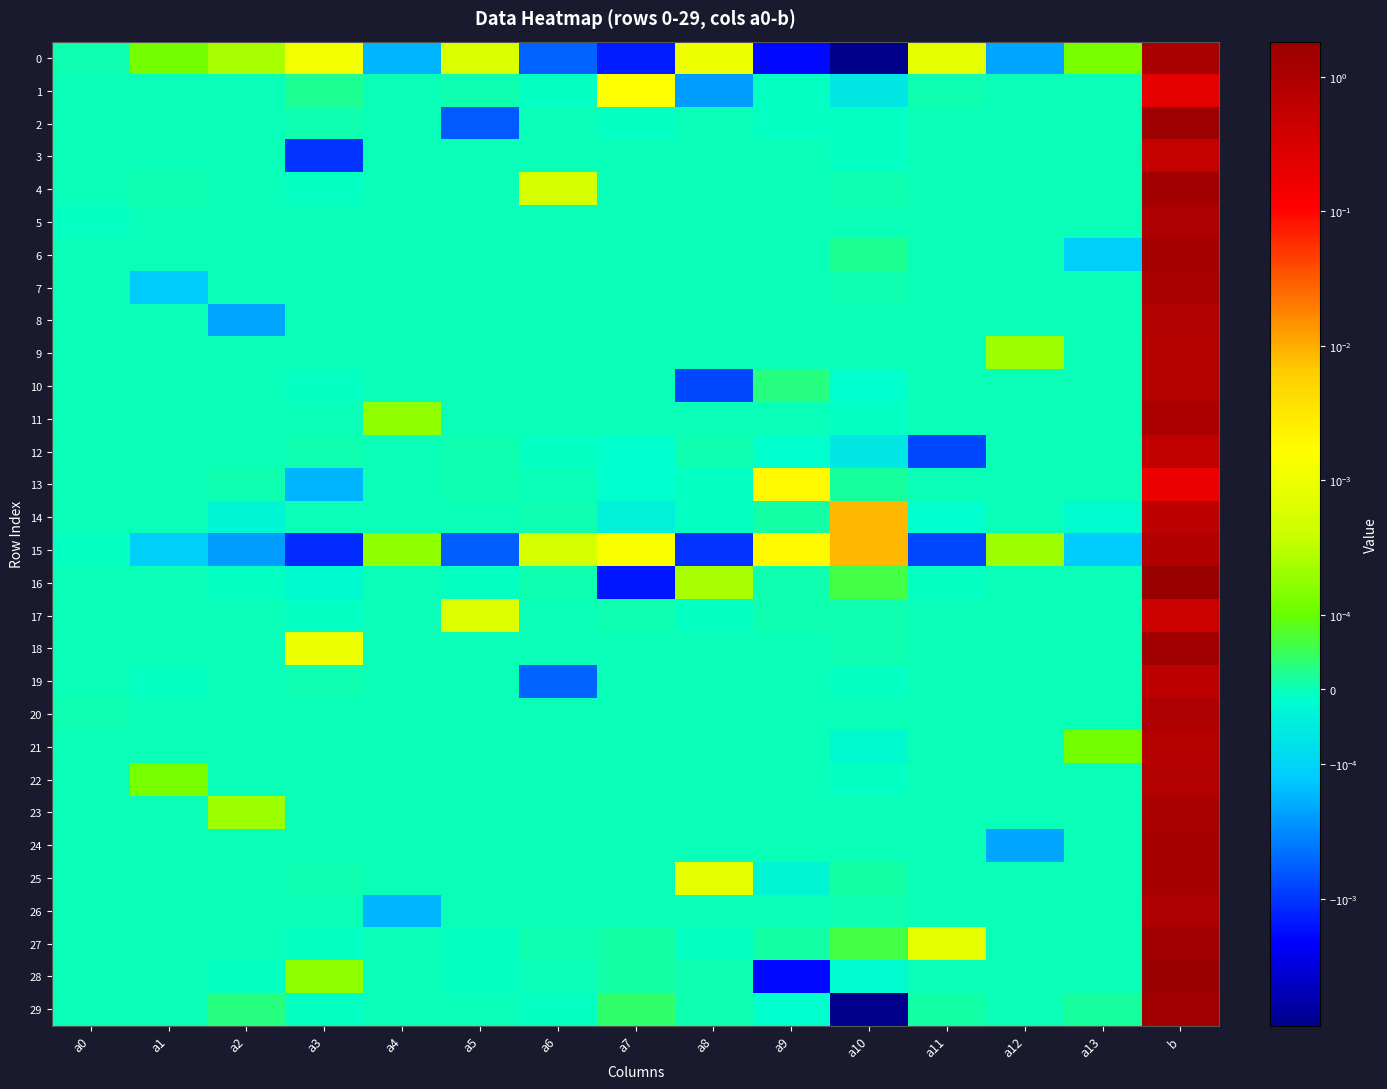

Which series has the largest total across all categories?

28